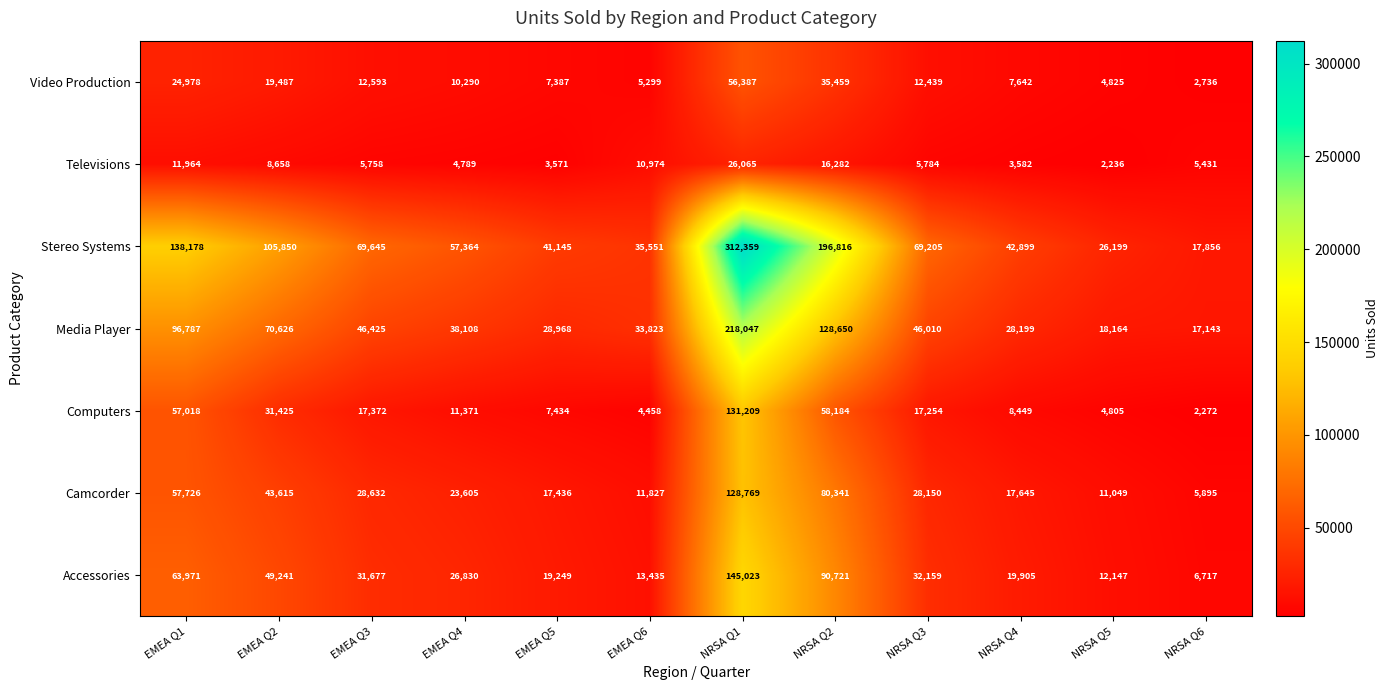

Between EMEA Q5 and NRSA Q6, which series saw the biggest shift?

Stereo Systems